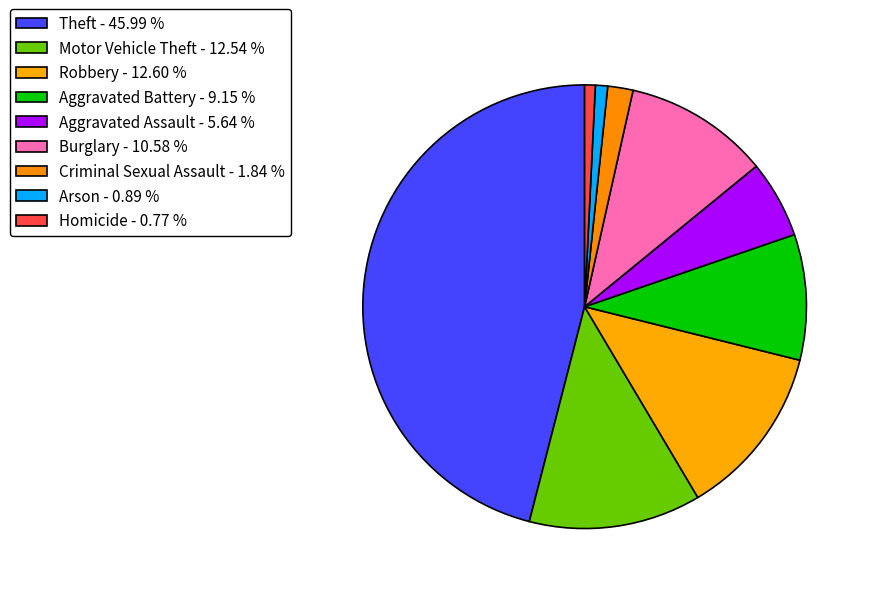

What percentage is NOT represented by Burglary?

89.4%